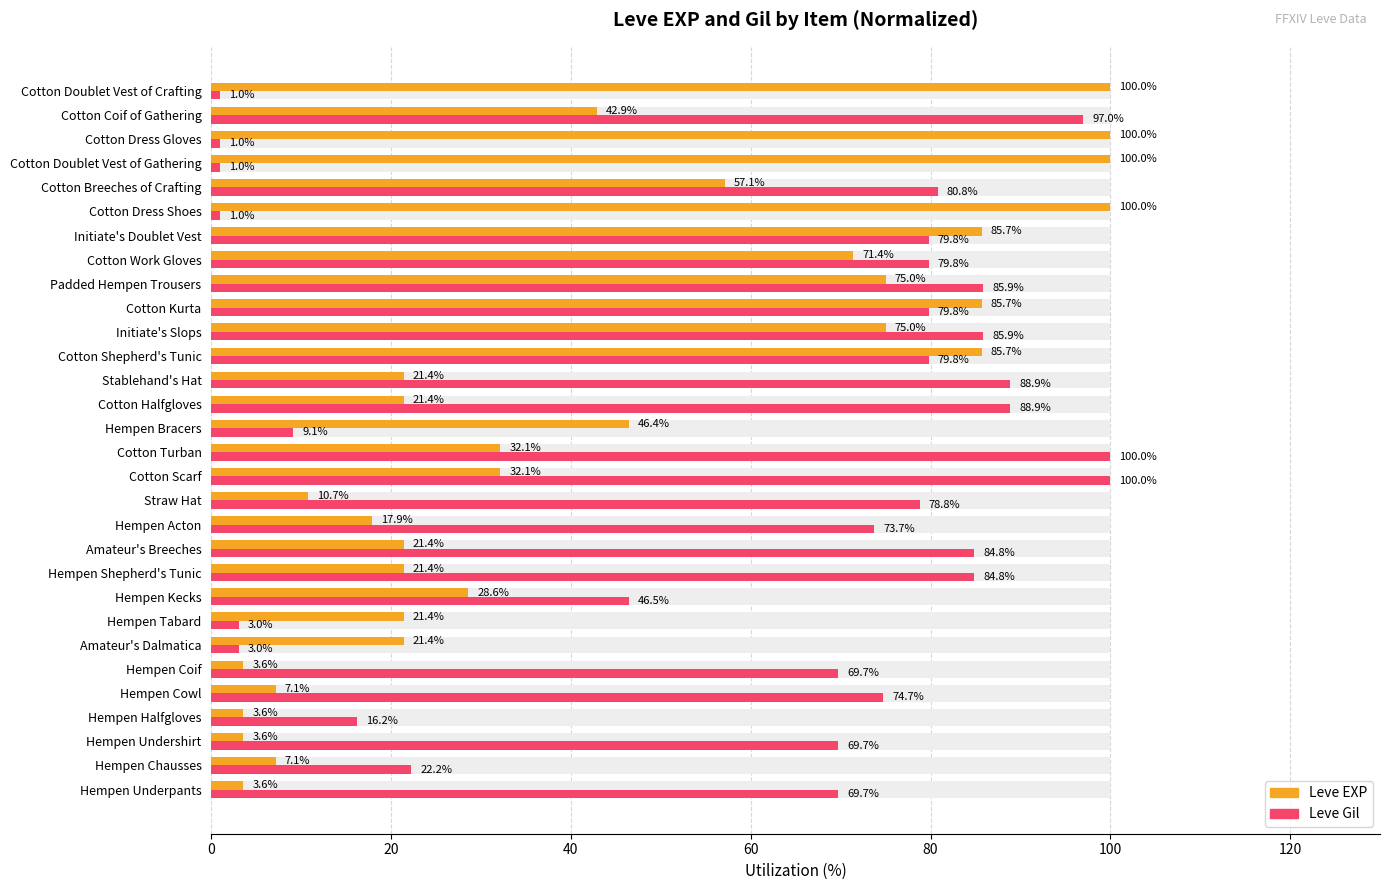

Reading left to right, extract all data points from this chart.

Leve EXP: 3.6	7.1	3.6	3.6	7.1	3.6	21.4	21.4	28.6	21.4	21.4	17.9	10.7	32.1	32.1	46.4	21.4	21.4	85.7	75.0	85.7	75.0	71.4	85.7	100.0	57.1	100.0	100.0	42.9	100.0
Leve Gil: 69.7	22.2	69.7	16.2	74.7	69.7	3.0	3.0	46.5	84.8	84.8	73.7	78.8	100.0	100.0	9.1	88.9	88.9	79.8	85.9	79.8	85.9	79.8	79.8	1.0	80.8	1.0	1.0	97.0	1.0